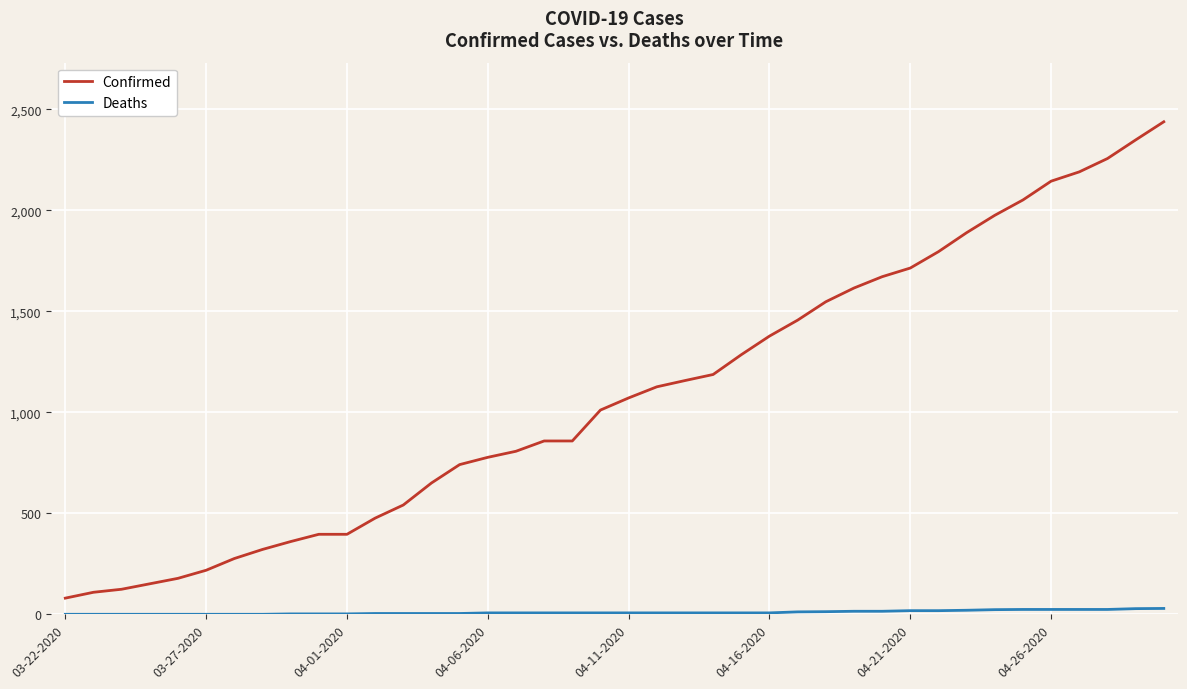

Which series has the largest total across all categories?

Confirmed